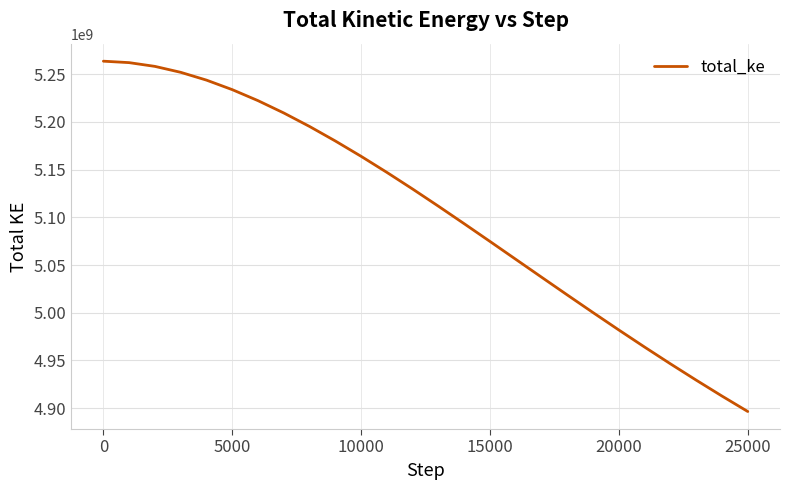

What is the smallest value displayed?

4896439446.5